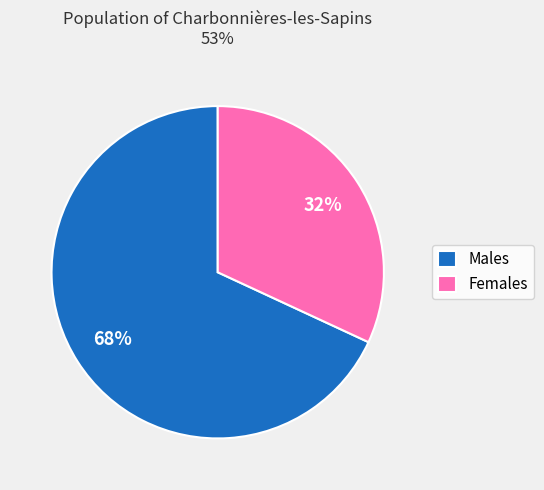

True or false: Males accounts for 68% of the total.

True